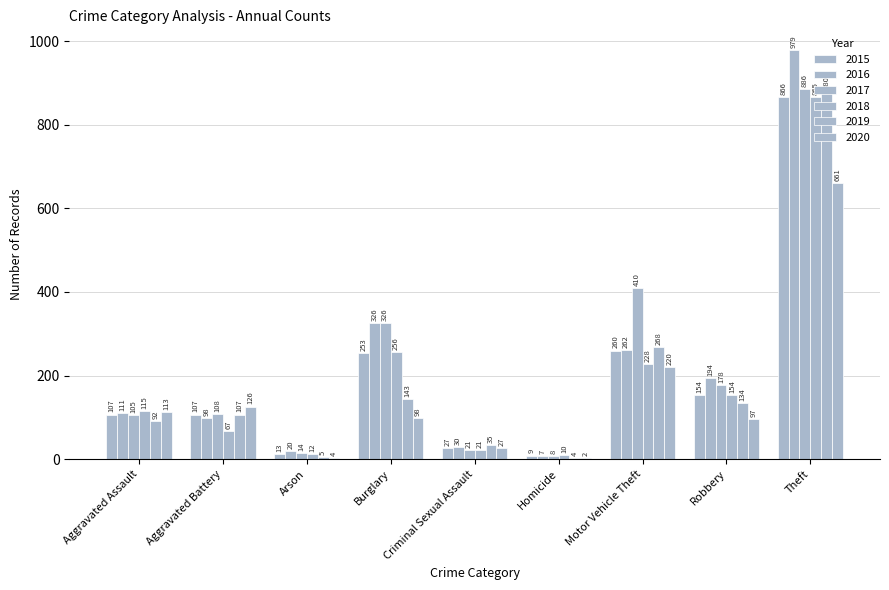

Where is 2017 nearest to the value 447?

Motor Vehicle Theft